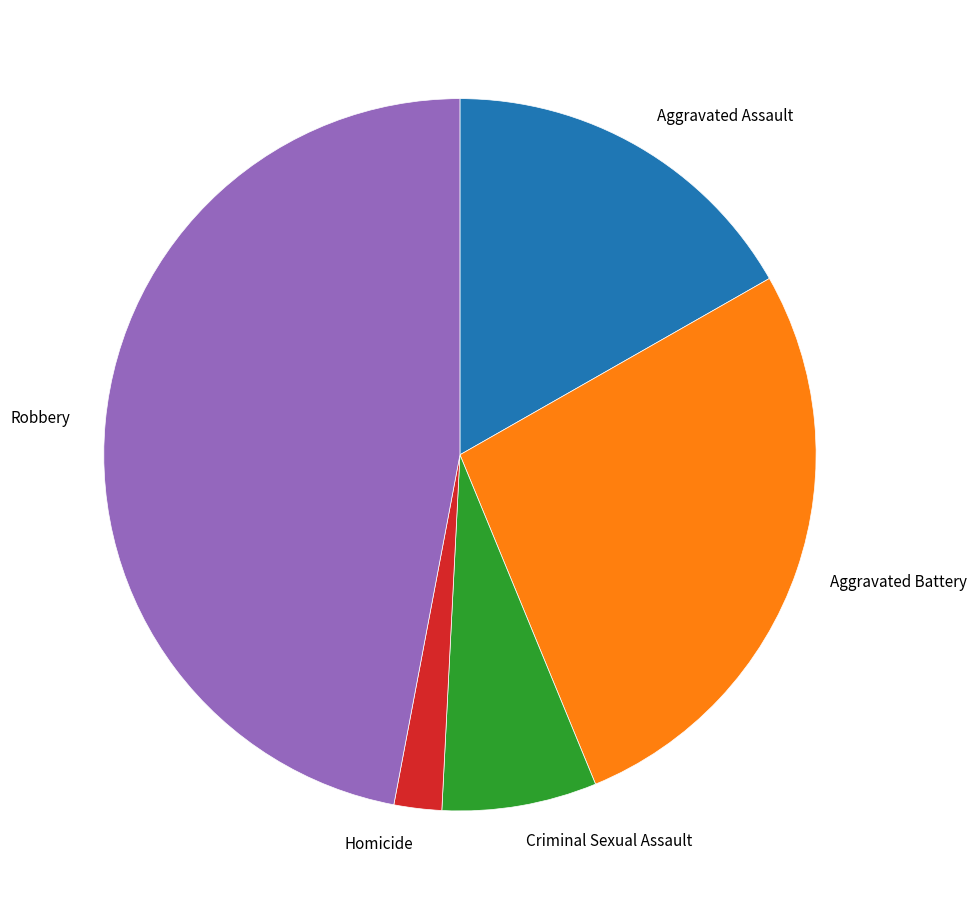

Rank the categories by value from highest to lowest.

Robbery, Aggravated Battery, Aggravated Assault, Criminal Sexual Assault, Homicide